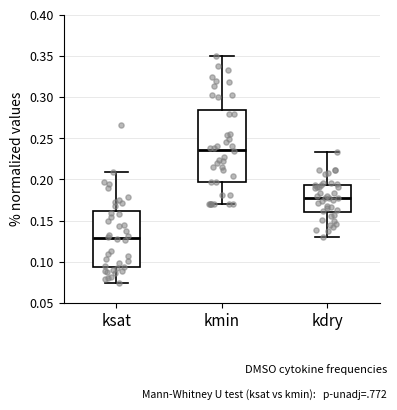

Which box is the tallest, from its lower edge to its upper edge?

kmin